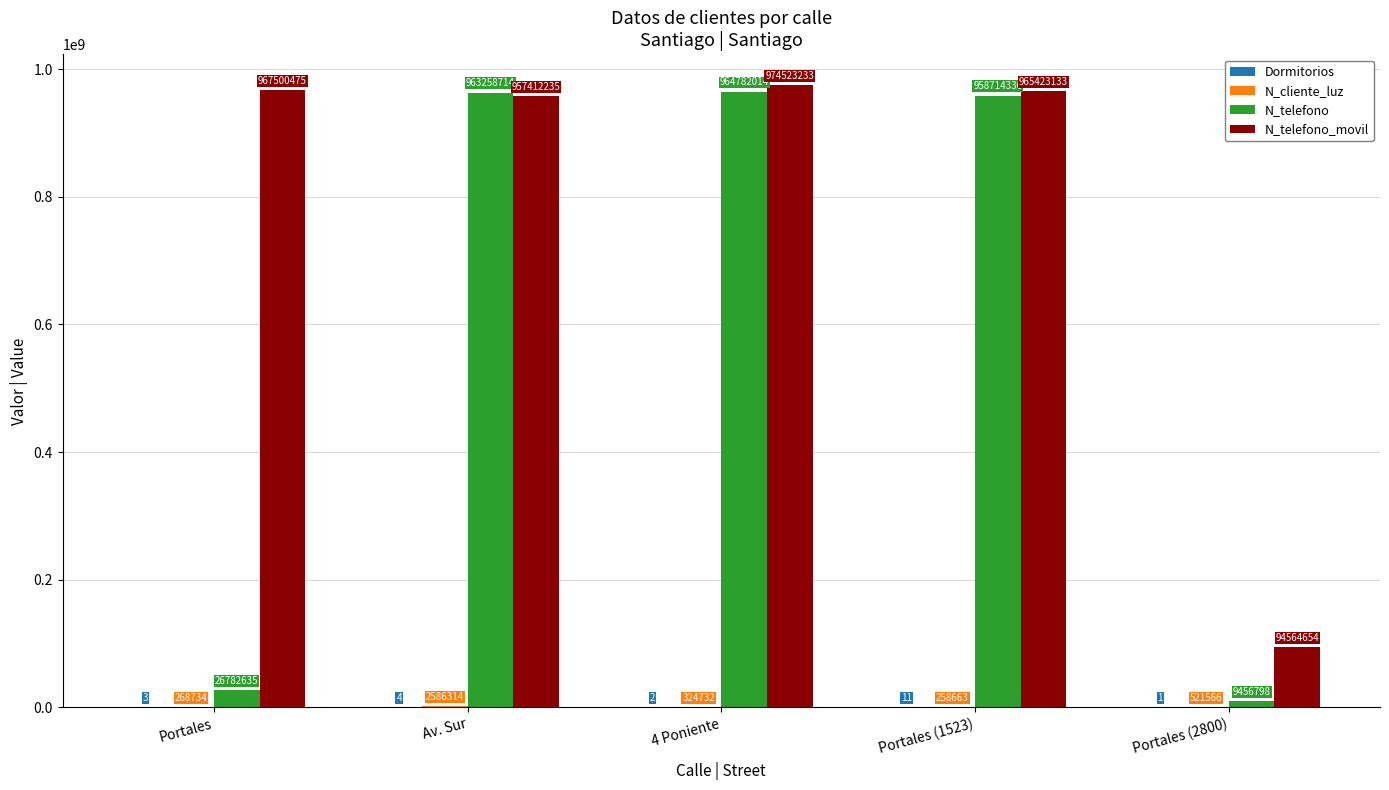

How many groups of bars are there?

5